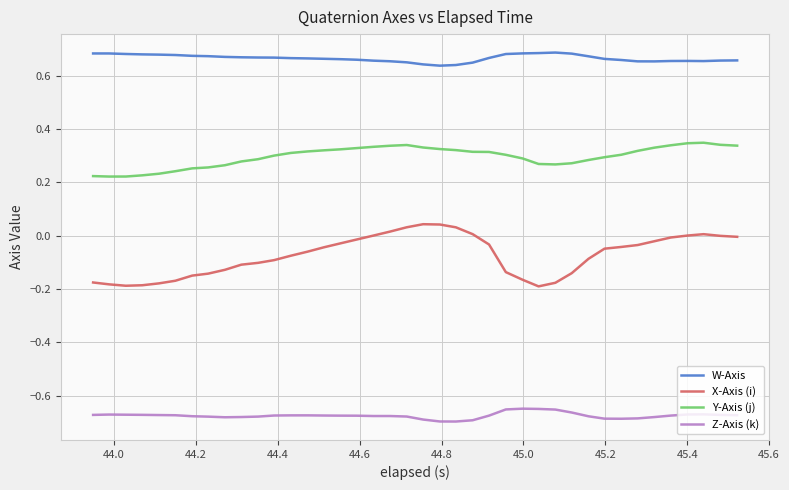

Rank the series by their average value, from lowest to highest.

Z-Axis (k), X-Axis (i), Y-Axis (j), W-Axis